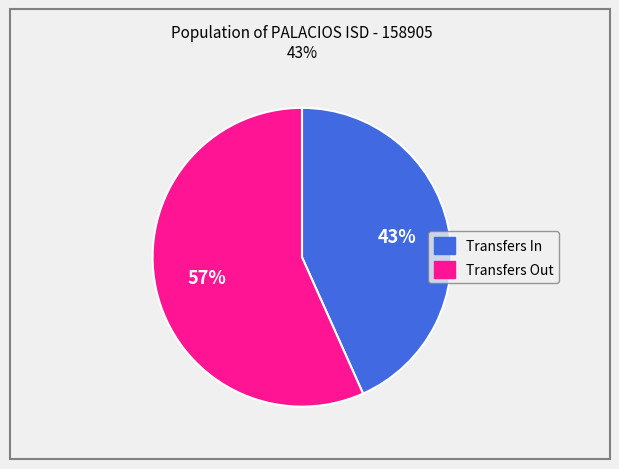

What is the smallest slice in the pie chart?

Transfers In